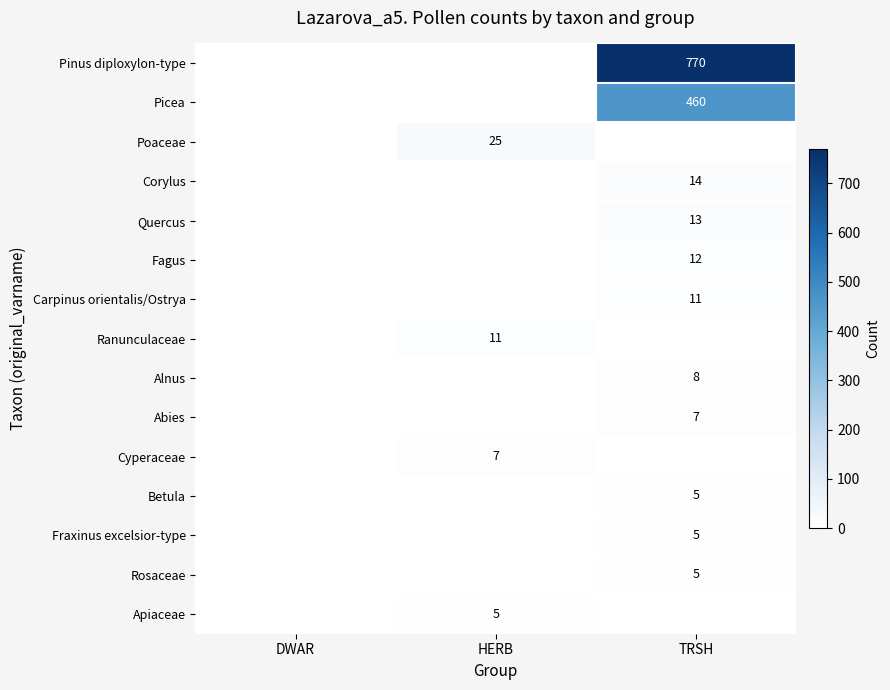

What is the spread (max minus min) of values at HERB?

25